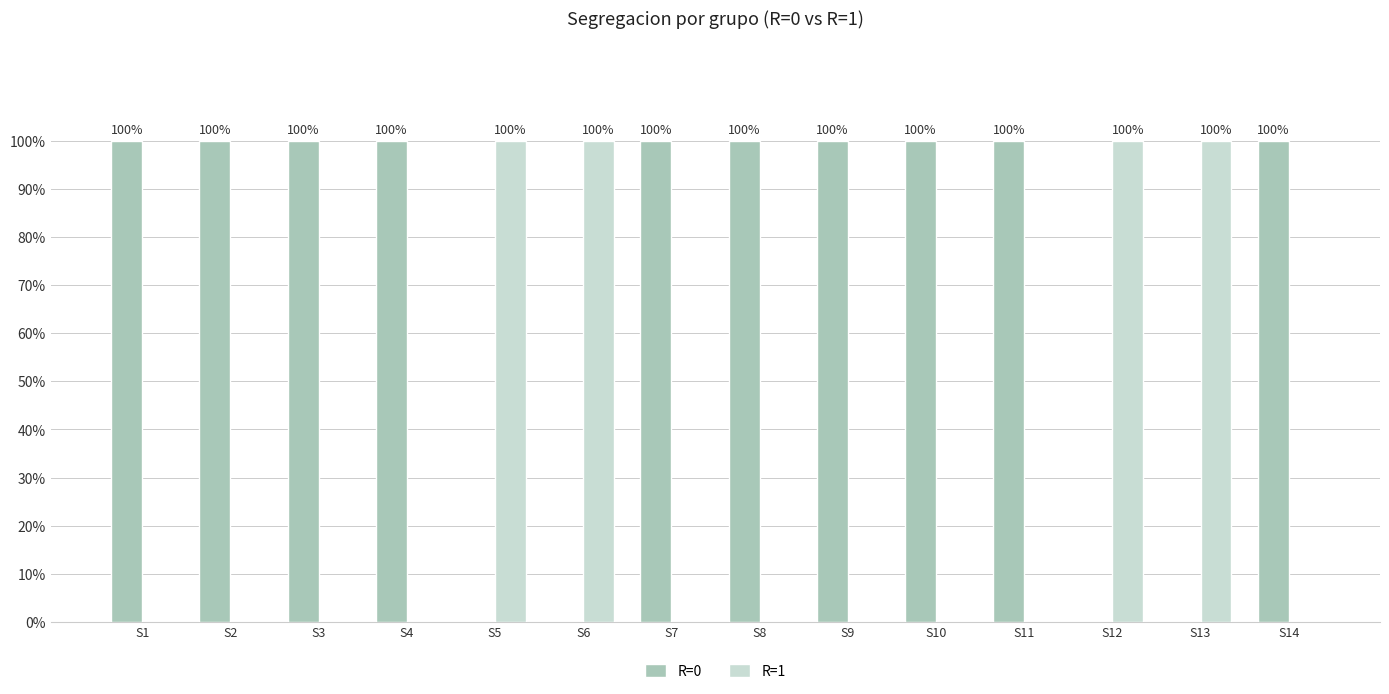

Reading left to right, what are all the values shown in this chart?

R=0: 100	100	100	100	0	0	100	100	100	100	100	0	0	100
R=1: 0	0	0	0	100	100	0	0	0	0	0	100	100	0